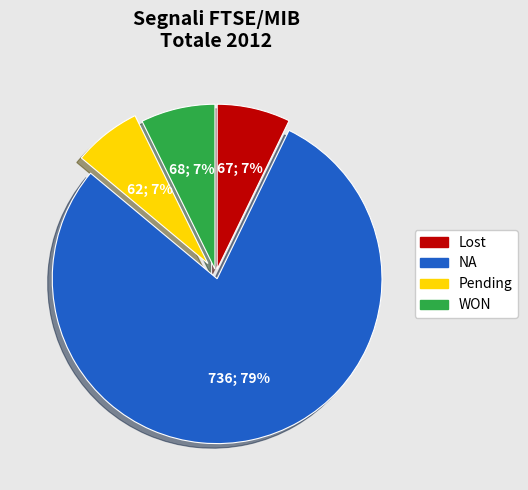

To the nearest percent, what is the difference between the largest and smallest slice percentages?

72%